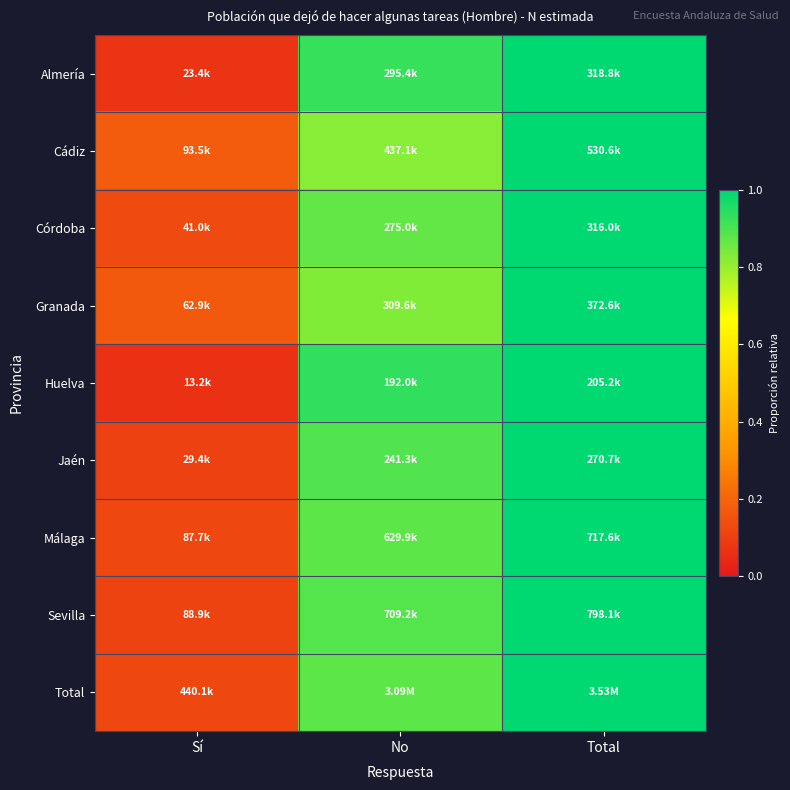

Reading left to right, list all the values displayed in this chart.

Almería: Sí=0.1	No=0.9	Total=1.0
Cádiz: Sí=0.2	No=0.8	Total=1.0
Córdoba: Sí=0.1	No=0.9	Total=1.0
Granada: Sí=0.2	No=0.8	Total=1.0
Huelva: Sí=0.1	No=0.9	Total=1.0
Jaén: Sí=0.1	No=0.9	Total=1.0
Málaga: Sí=0.1	No=0.9	Total=1.0
Sevilla: Sí=0.1	No=0.9	Total=1.0
Total: Sí=0.1	No=0.9	Total=1.0